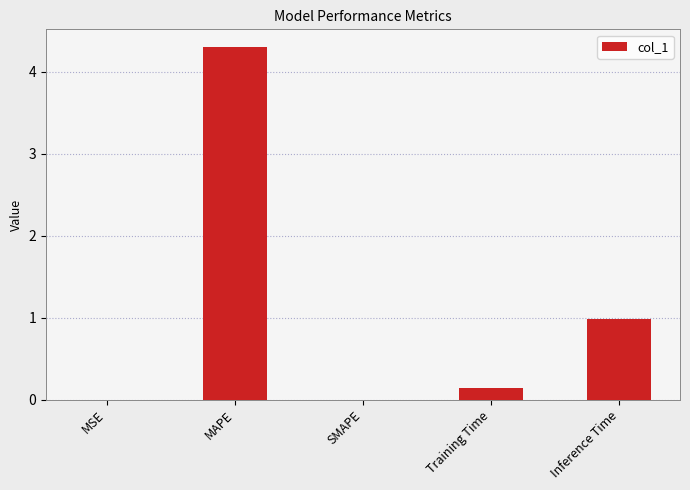

Is it true that the value at MAPE is 2.9?

False